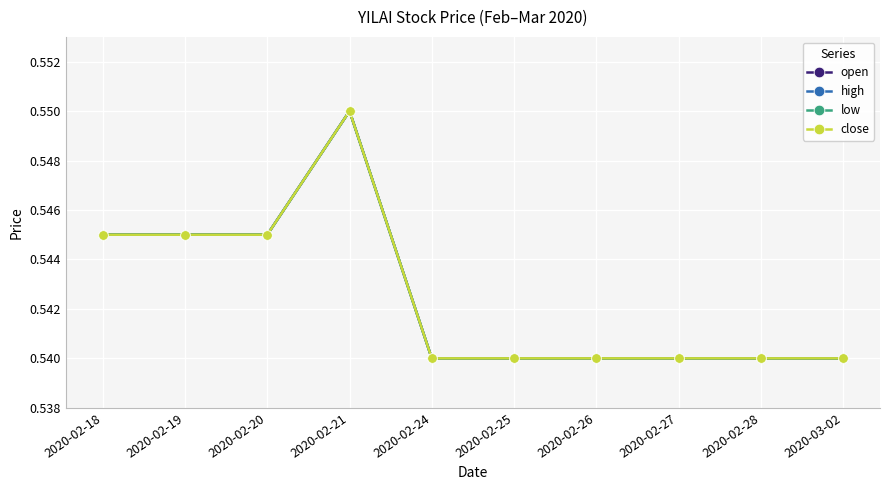

At which category is the sum across all series the highest?

2020-02-21